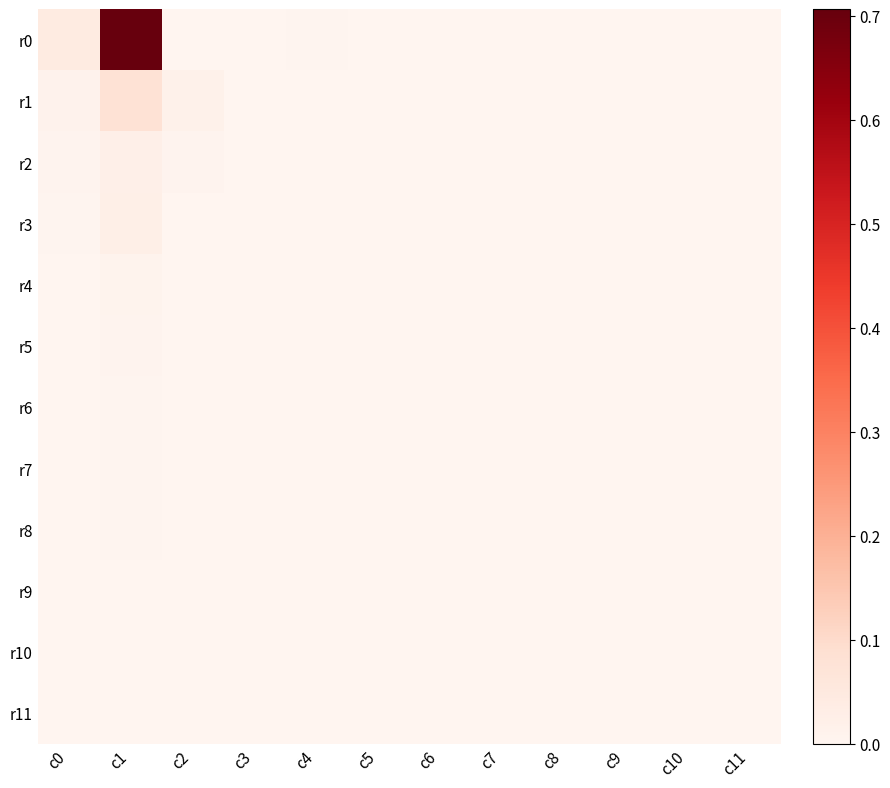

Reading right to left, what are all the values shown in this chart?

r0: c11=0.0	c10=0.0	c9=0.0	c8=0.0	c7=0.0	c6=0.0	c5=0.0	c4=0.0	c3=0.0	c2=0.0	c1=0.7	c0=0.0
r1: c11=0.0	c10=0.0	c9=0.0	c8=0.0	c7=0.0	c6=0.0	c5=0.0	c4=0.0	c3=0.0	c2=0.0	c1=0.1	c0=0.0
r2: c11=0.0	c10=0.0	c9=0.0	c8=0.0	c7=0.0	c6=0.0	c5=0.0	c4=0.0	c3=0.0	c2=0.0	c1=0.0	c0=0.0
r3: c11=0.0	c10=0.0	c9=0.0	c8=0.0	c7=0.0	c6=0.0	c5=0.0	c4=0.0	c3=0.0	c2=0.0	c1=0.0	c0=0.0
r4: c11=0.0	c10=0.0	c9=0.0	c8=0.0	c7=0.0	c6=0.0	c5=0.0	c4=0.0	c3=0.0	c2=0.0	c1=0.0	c0=0.0
r5: c11=0.0	c10=0.0	c9=0.0	c8=0.0	c7=0.0	c6=0.0	c5=0.0	c4=0.0	c3=0.0	c2=0.0	c1=0.0	c0=0.0
r6: c11=0.0	c10=0.0	c9=0.0	c8=0.0	c7=0.0	c6=0.0	c5=0.0	c4=0.0	c3=0.0	c2=0.0	c1=0.0	c0=0.0
r7: c11=0.0	c10=0.0	c9=0.0	c8=0.0	c7=0.0	c6=0.0	c5=0.0	c4=0.0	c3=0.0	c2=0.0	c1=0.0	c0=0.0
r8: c11=0.0	c10=0.0	c9=0.0	c8=0.0	c7=0.0	c6=0.0	c5=0.0	c4=0.0	c3=0.0	c2=0.0	c1=0.0	c0=0.0
r9: c11=0.0	c10=0.0	c9=0.0	c8=0.0	c7=0.0	c6=0.0	c5=0.0	c4=0.0	c3=0.0	c2=0.0	c1=0.0	c0=0.0
r10: c11=0.0	c10=0.0	c9=0.0	c8=0.0	c7=0.0	c6=0.0	c5=0.0	c4=0.0	c3=0.0	c2=0.0	c1=0.0	c0=0.0
r11: c11=0.0	c10=0.0	c9=0.0	c8=0.0	c7=0.0	c6=0.0	c5=0.0	c4=0.0	c3=0.0	c2=0.0	c1=0.0	c0=0.0